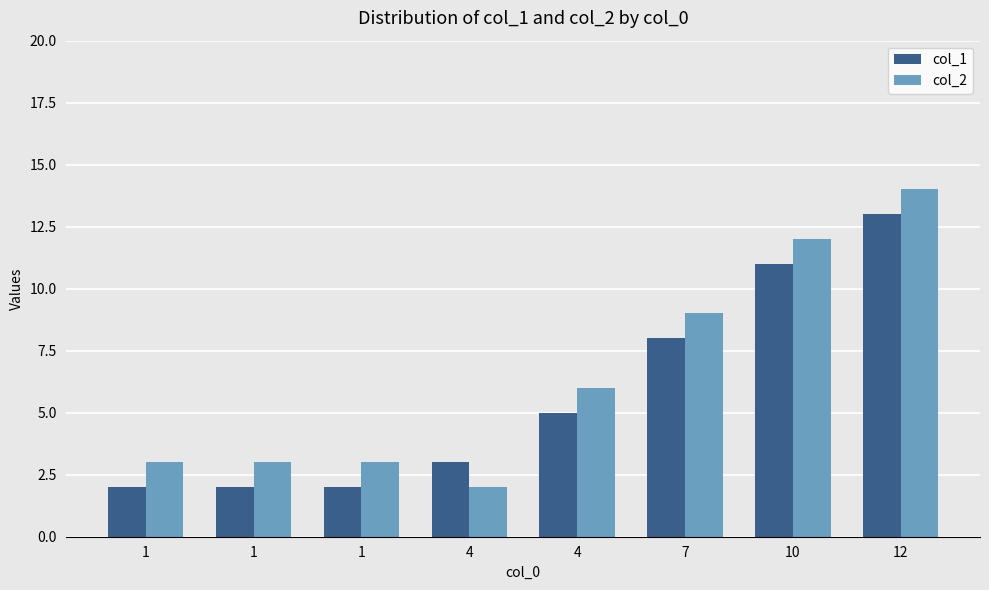

What are all the series names shown in the legend?

col_1, col_2